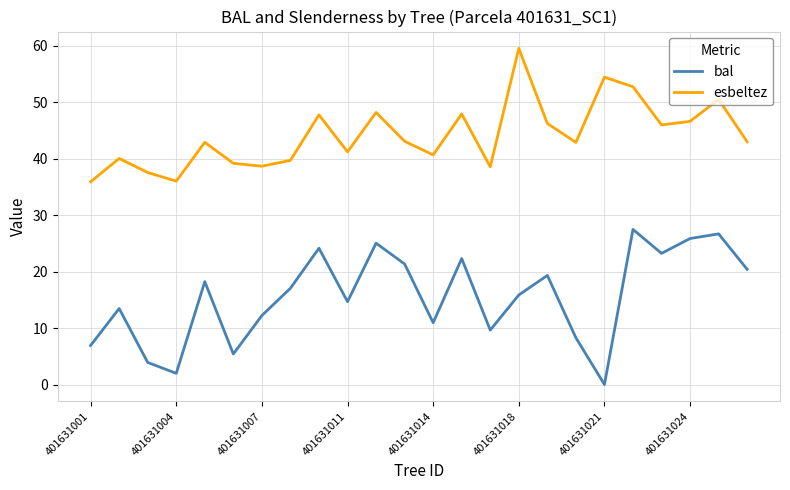

Does the chart display data point markers on the line(s)?

No